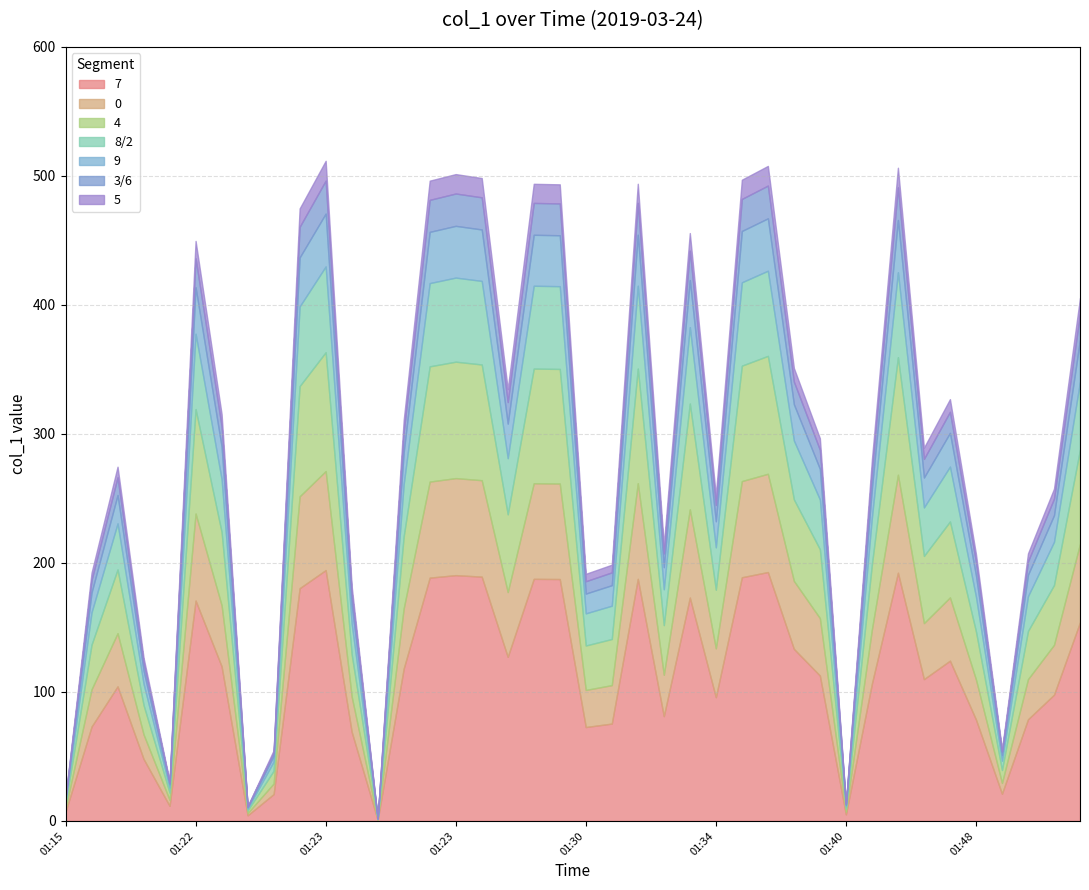

How many values are below 296?

20